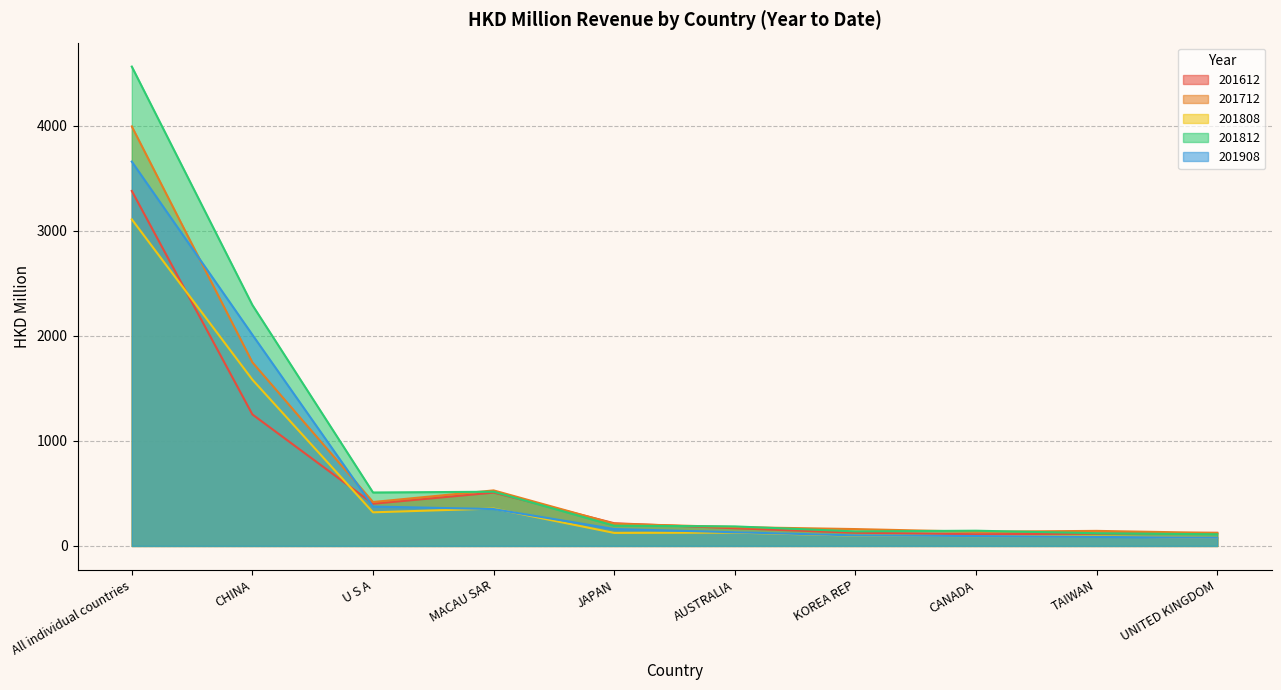

Which category has the highest value in the 201712 series?

All individual countries